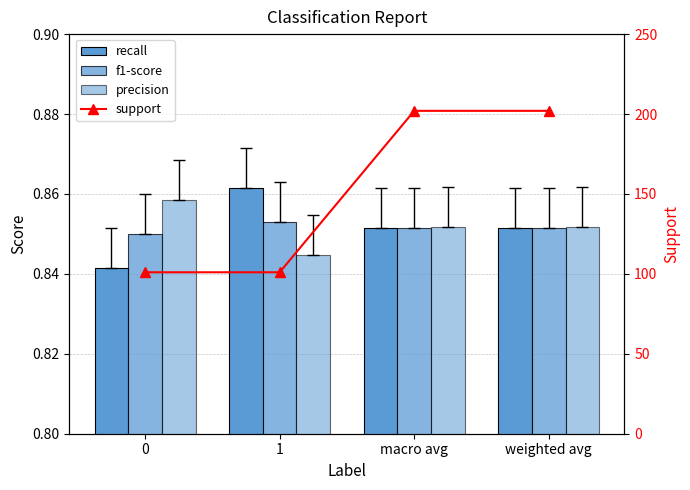

True or false: f1-score has a value of 0.3 at weighted avg.

False